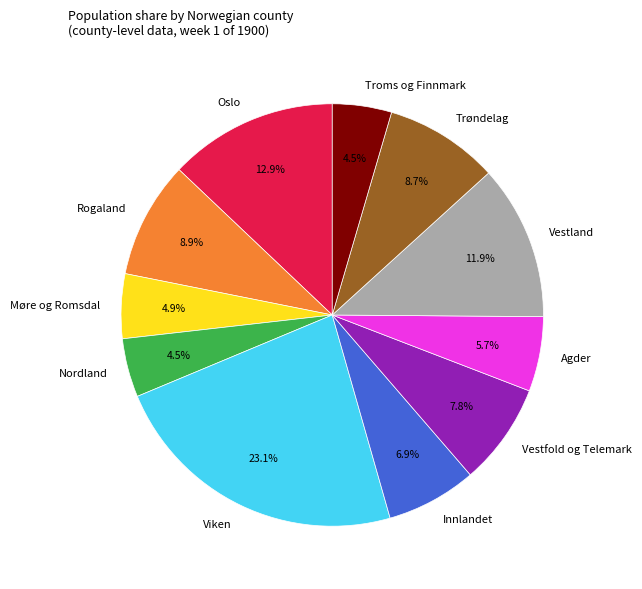

What is the largest slice in the pie chart?

Viken